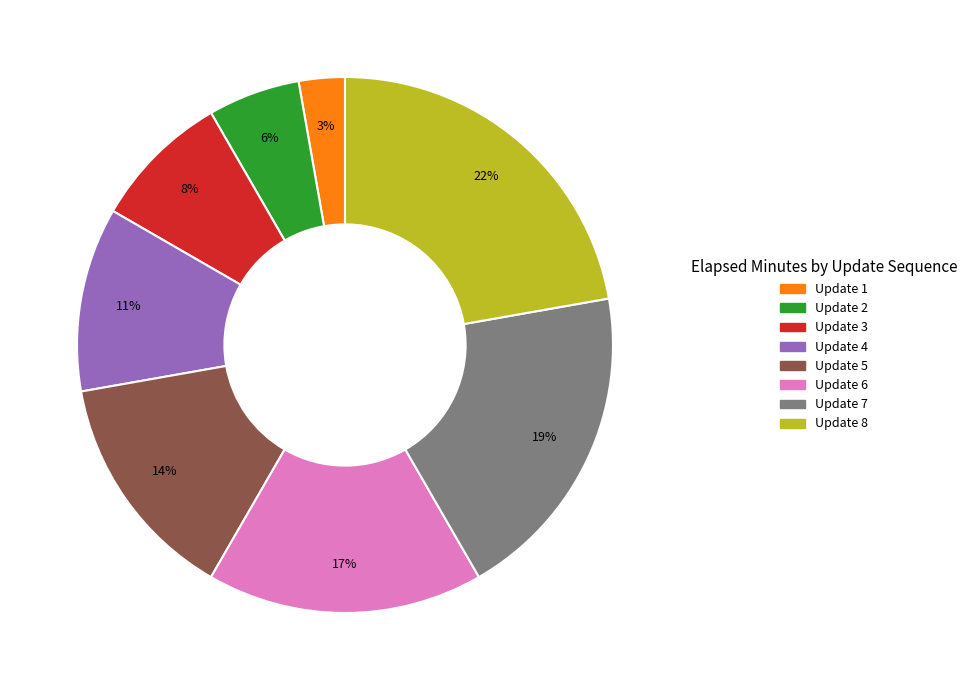

Approximately how many times larger is the value at Update 4 compared to Update 5?

0.8